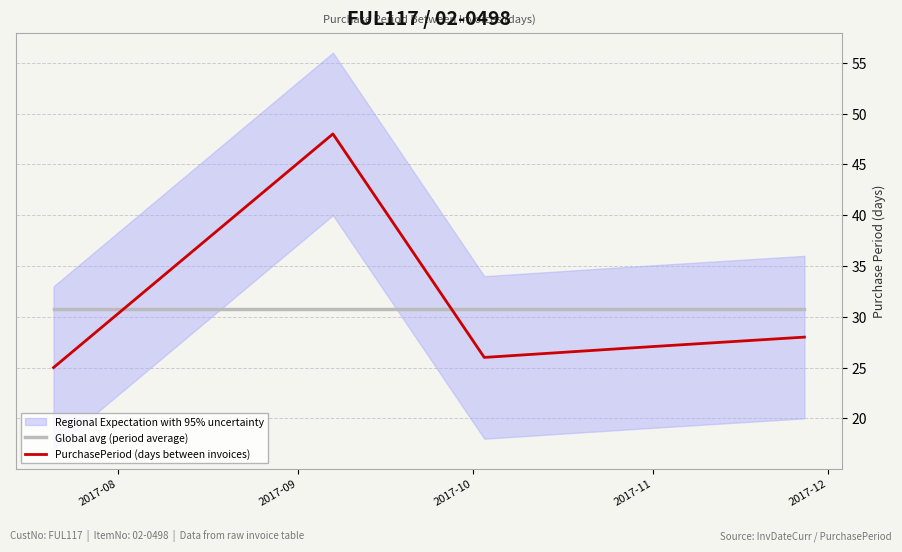

Which series ends up on top after the final intersection of PurchasePeriod (days between invoices) and Global avg (period average)?

Global avg (period average)